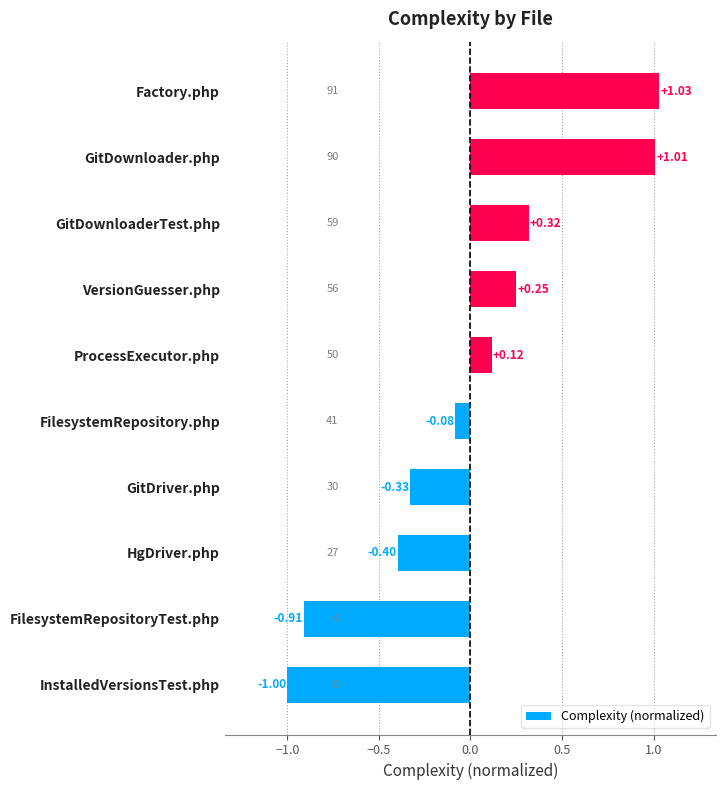

Rank the categories by value from lowest to highest.

InstalledVersionsTest.php, FilesystemRepositoryTest.php, HgDriver.php, GitDriver.php, FilesystemRepository.php, ProcessExecutor.php, VersionGuesser.php, GitDownloaderTest.php, GitDownloader.php, Factory.php